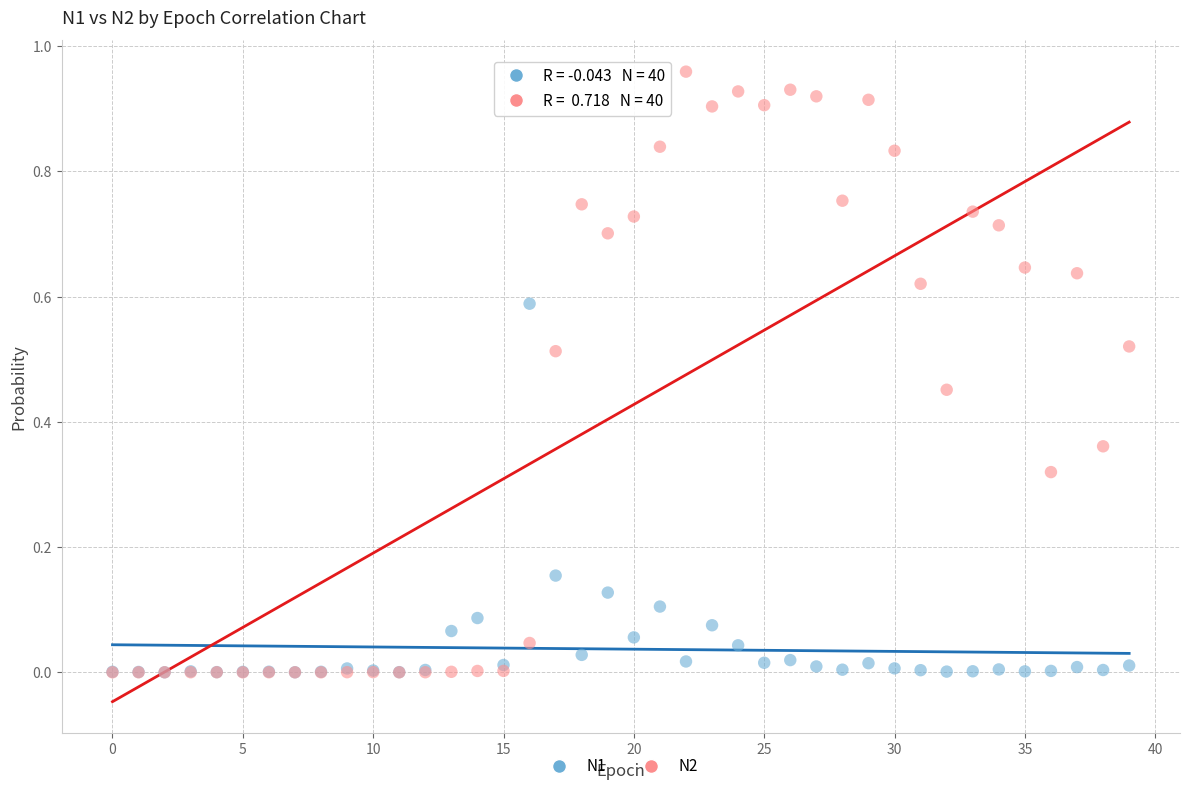

Which series reaches the maximum Y coordinate?

N2